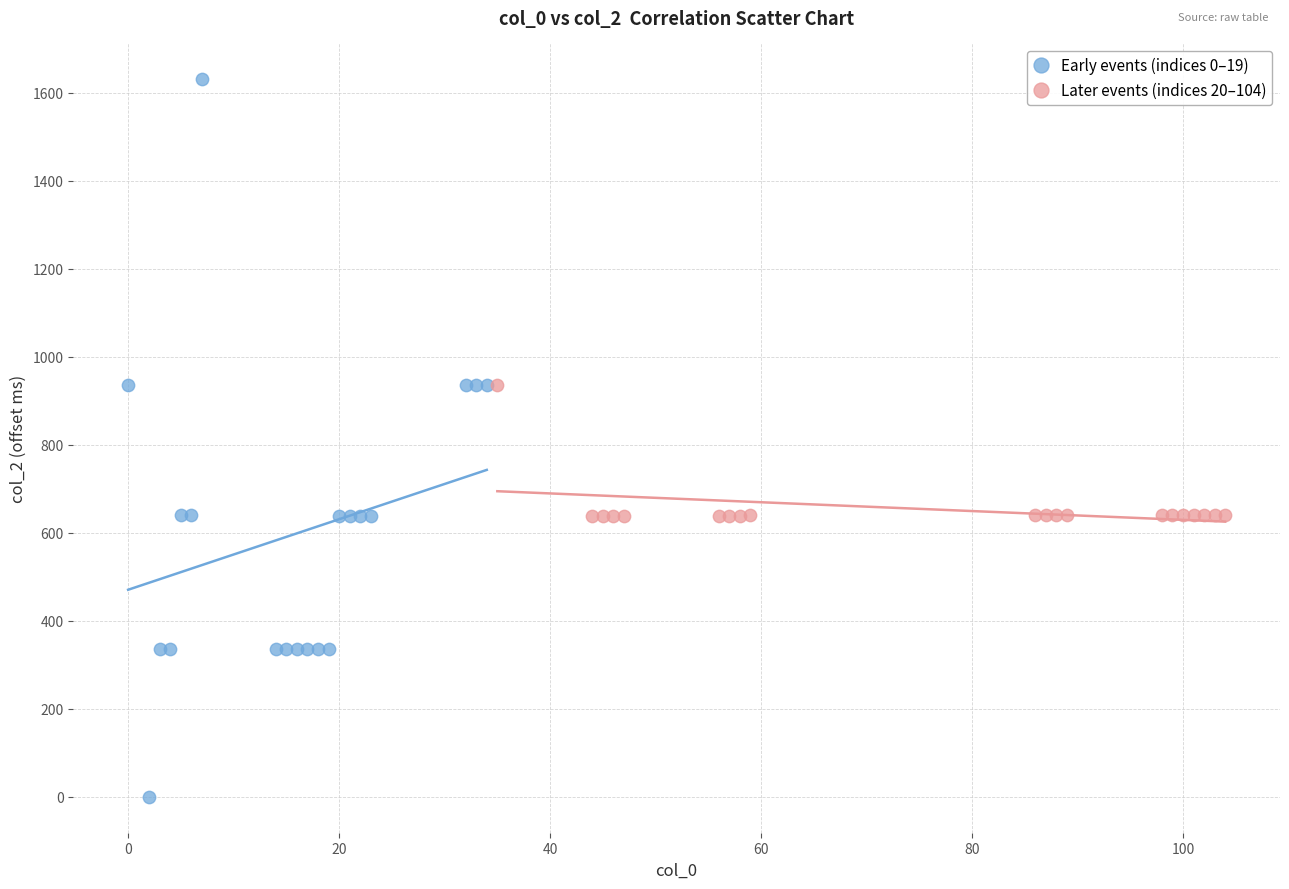

Which series has the largest Y range (max minus min)?

Early events (indices 0–19)